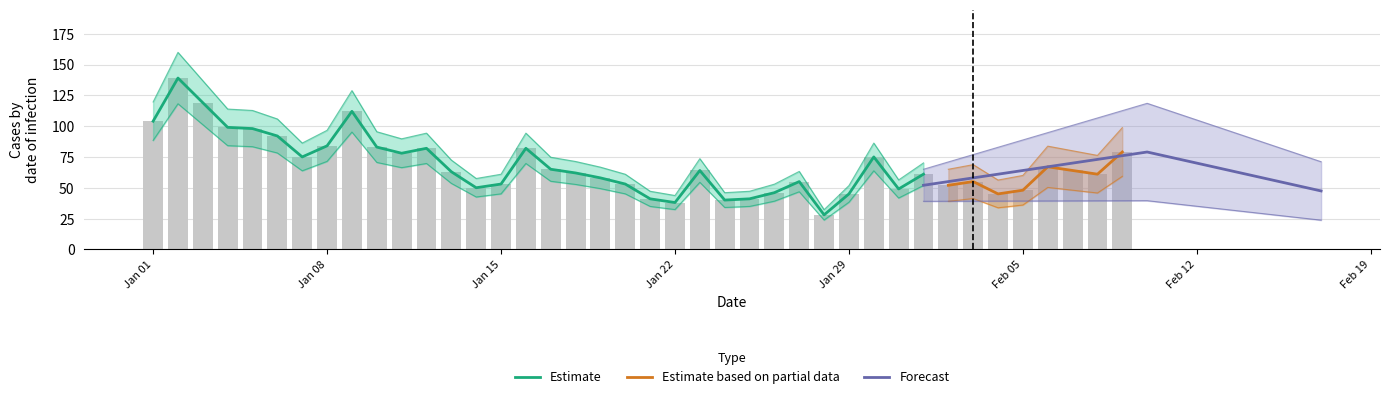

Are the bars horizontal?

No